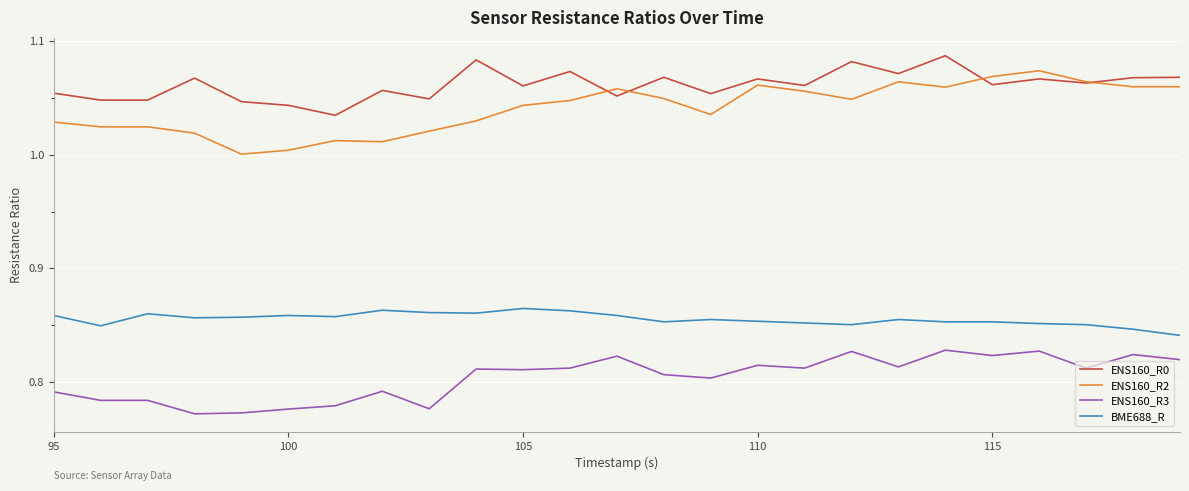

True or false: ENS160_R2 and ENS160_R3 cross at least once.

False